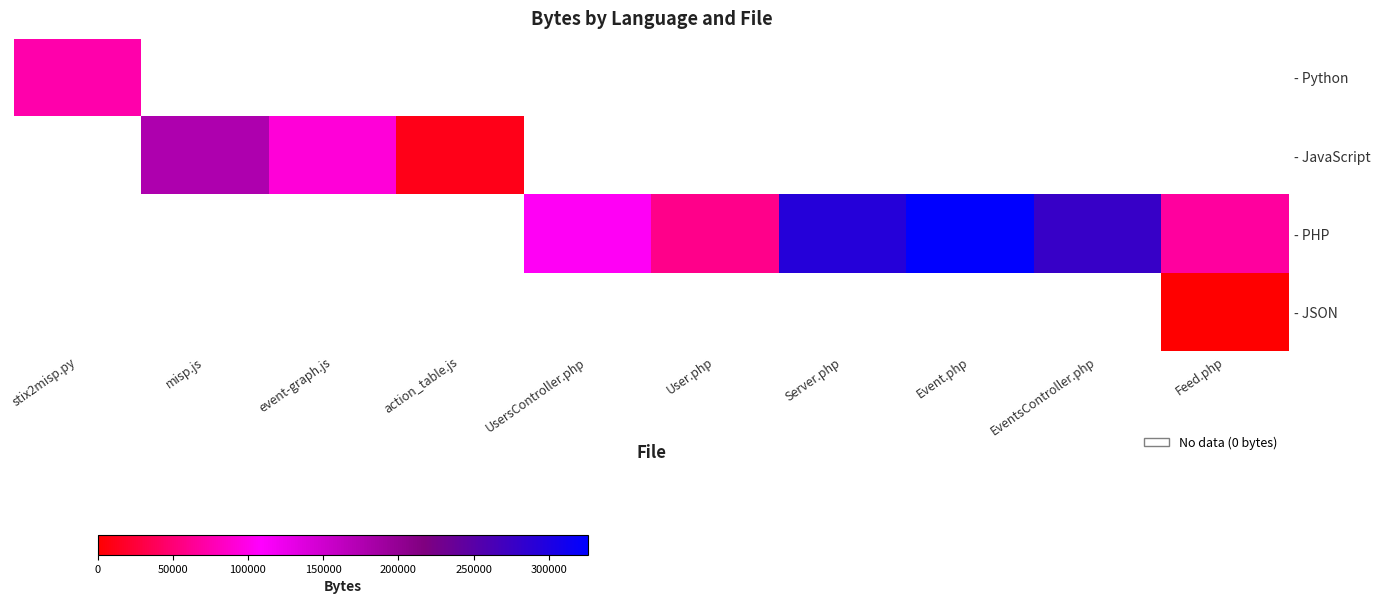

What is the difference between the highest and lowest values at action_table.js?

10896